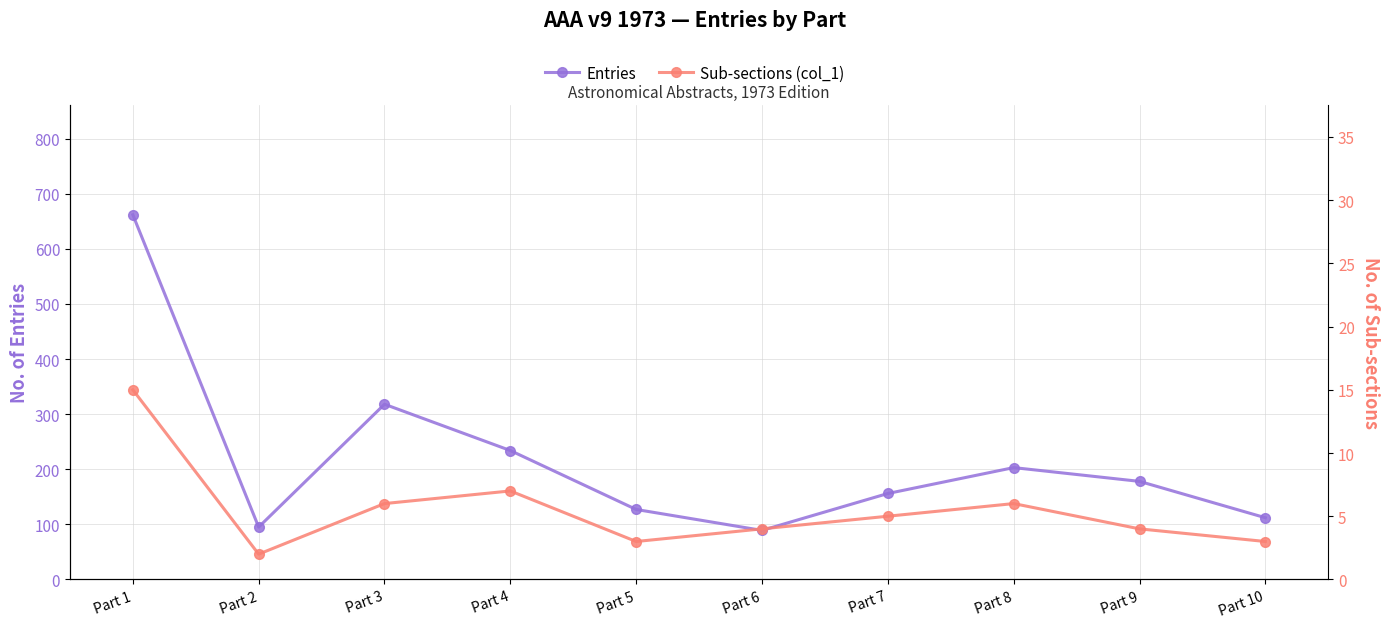

What are all the series names shown in the legend?

Entries, Sub-sections (col_1)